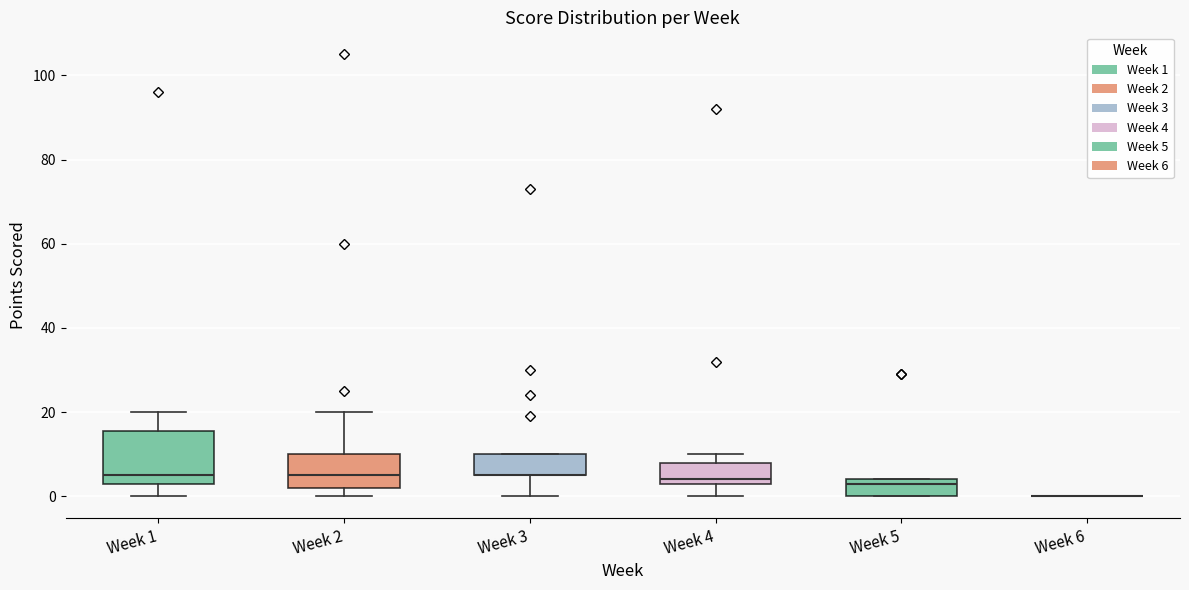

Which box is the tallest, from its lower edge to its upper edge?

Week 1